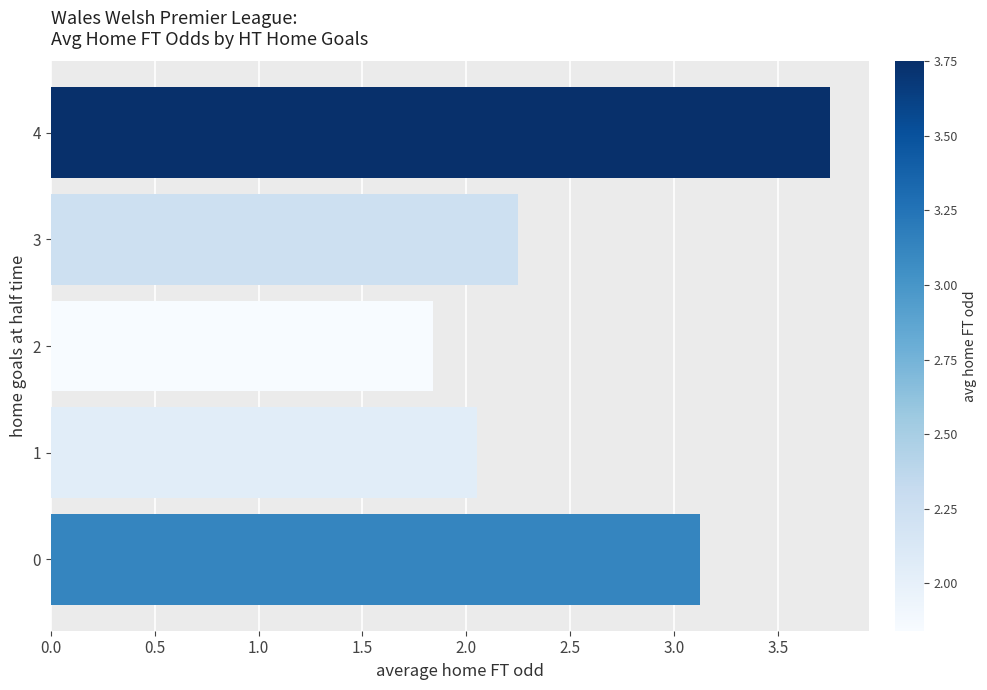

List the labels in order of value, smallest first.

2, 1, 3, 0, 4